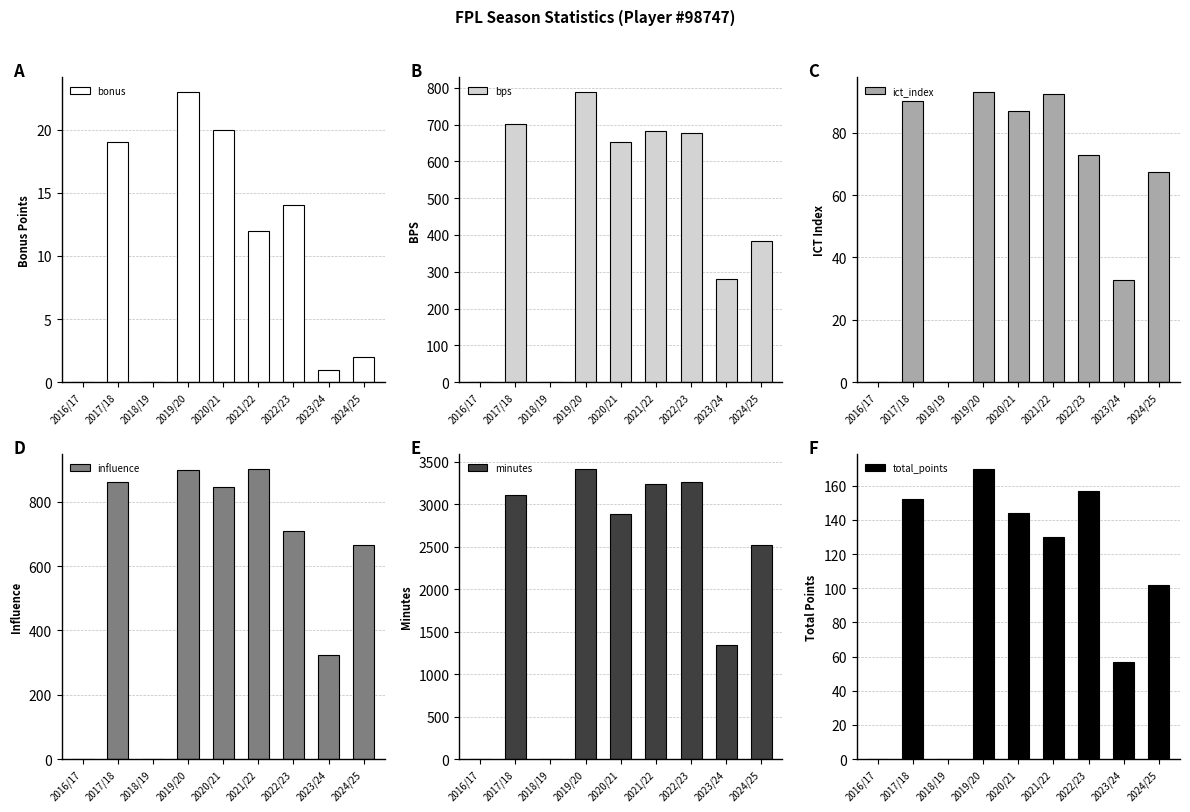

Reading left to right, extract all data points from this chart.

bonus: 0.0	19.0	0.0	23.0	20.0	12.0	14.0	1.0	2.0
bps: 0.0	701.0	0.0	789.0	652.0	683.0	678.0	279.0	384.0
ict_index: 0.0	90.1	0.0	93.1	86.8	92.4	72.9	32.7	67.4
influence: 0.0	862.4	0.0	900.0	846.6	902.8	709.6	323.0	666.0
minutes: 0.0	3114.0	0.0	3420.0	2880.0	3240.0	3261.0	1345.0	2520.0
total_points: 0.0	152.0	0.0	170.0	144.0	130.0	157.0	57.0	102.0